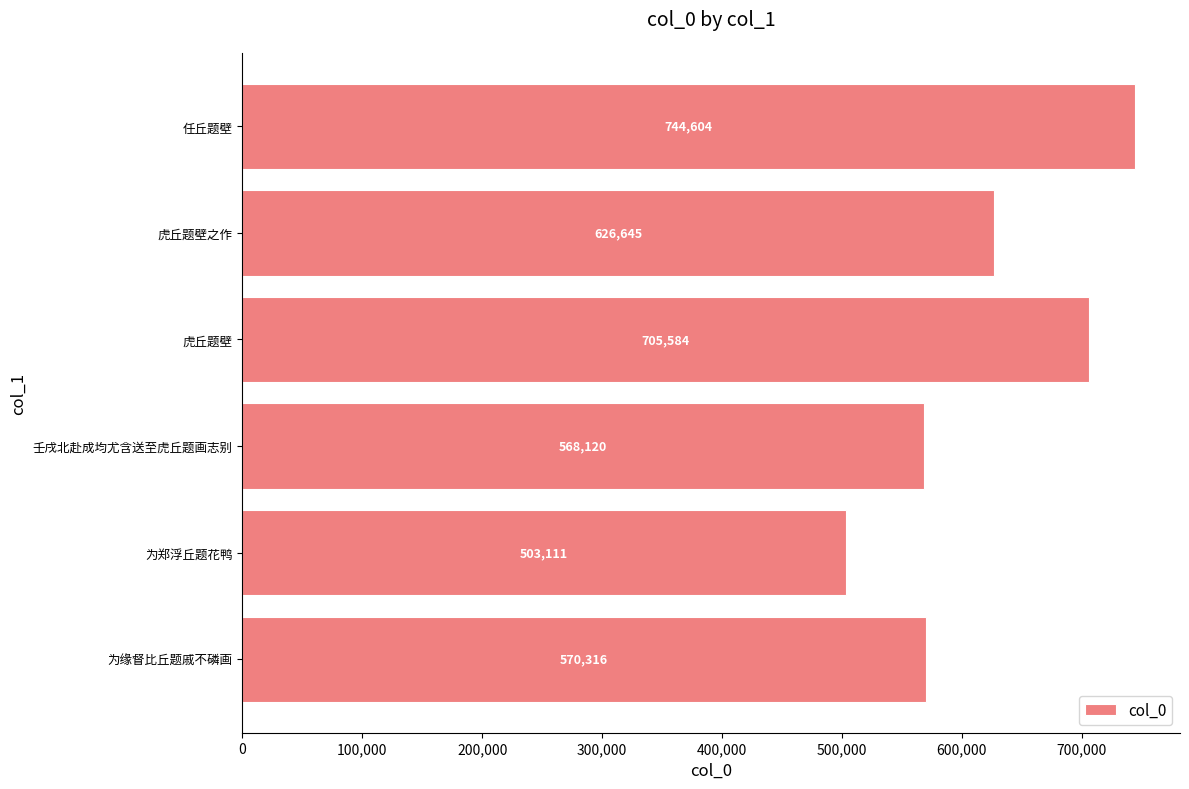

Rank the categories by value from lowest to highest.

为郑浮丘题花鸭, 壬戌北赴成均尤含送至虎丘题画志别, 为缘督比丘题戚不磷画, 虎丘题壁之作, 虎丘题壁, 任丘题壁